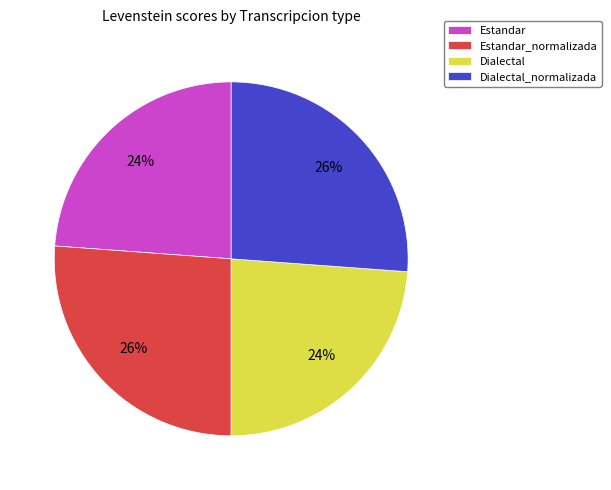

Is there any slice that represents more than half of the pie?

No